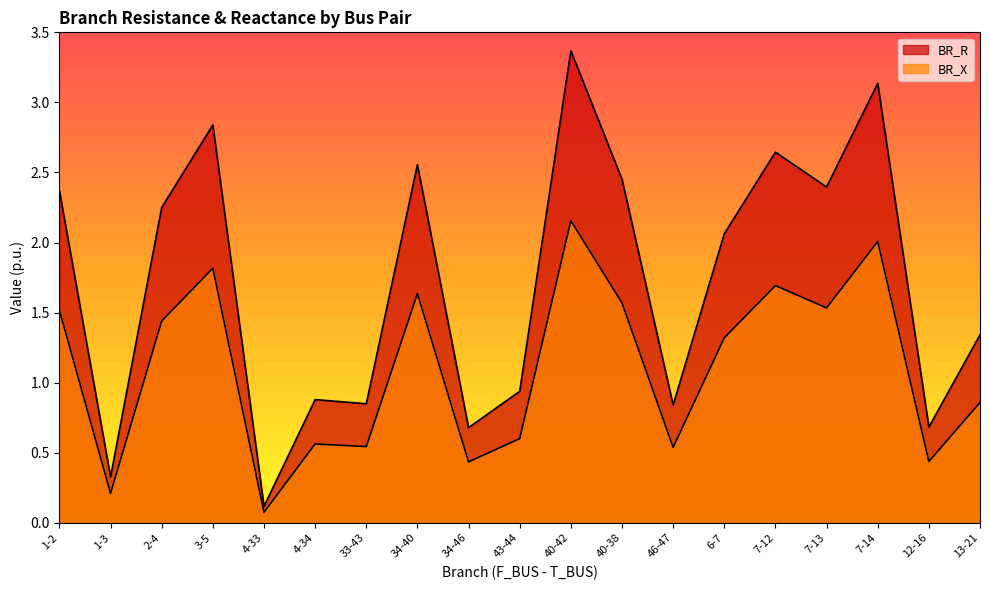

What is the label of the 2nd point from the left?

1-3